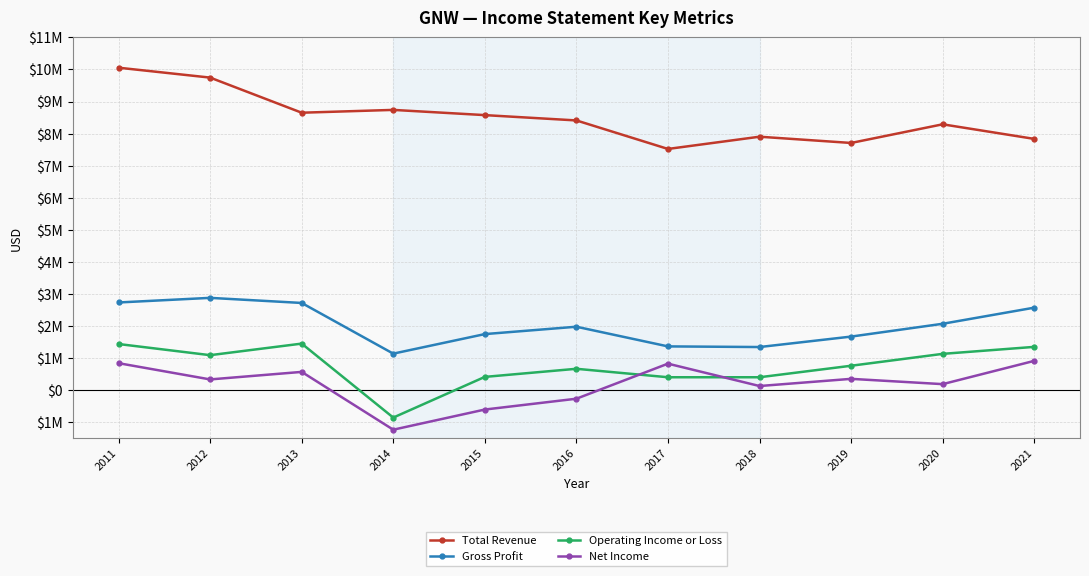

What is the spread (max minus min) of values at 2014?

9982000